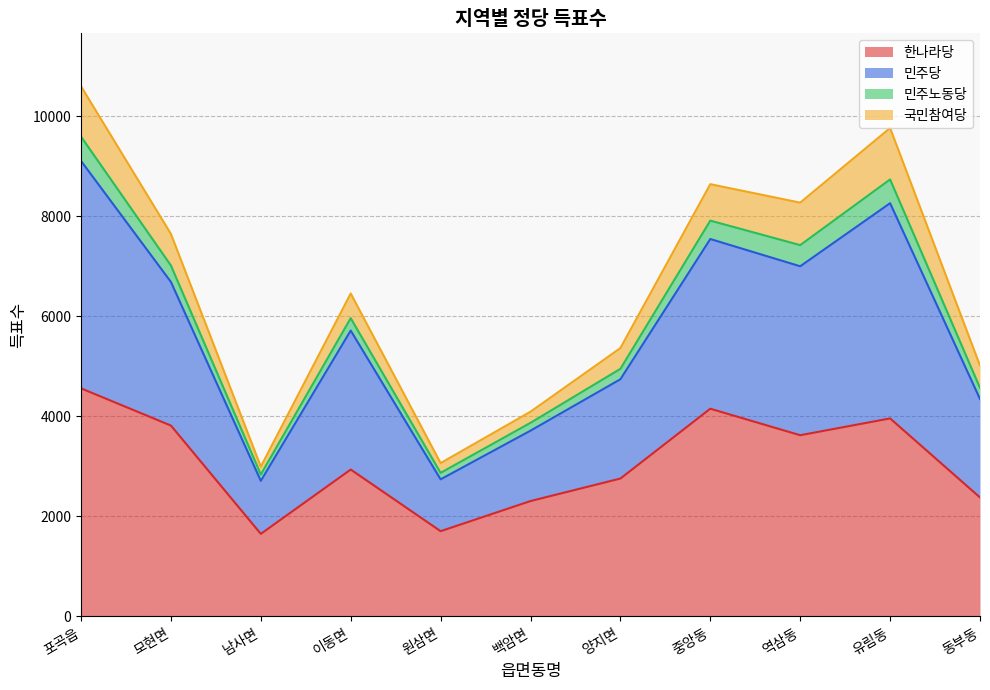

What is the total value across all series at 이동면?

6456